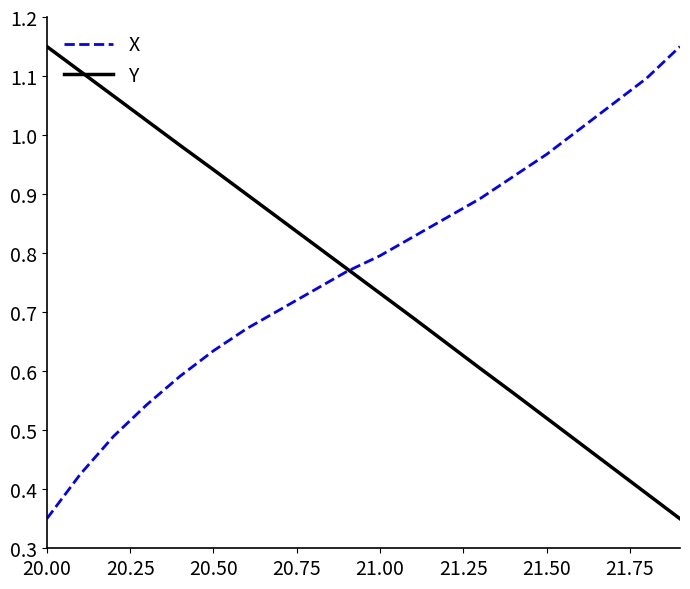

True or false: X has more than 2 interior local peaks.

False